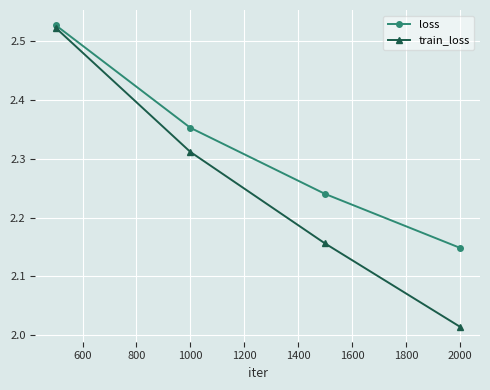

Which series has the largest total across all categories?

loss